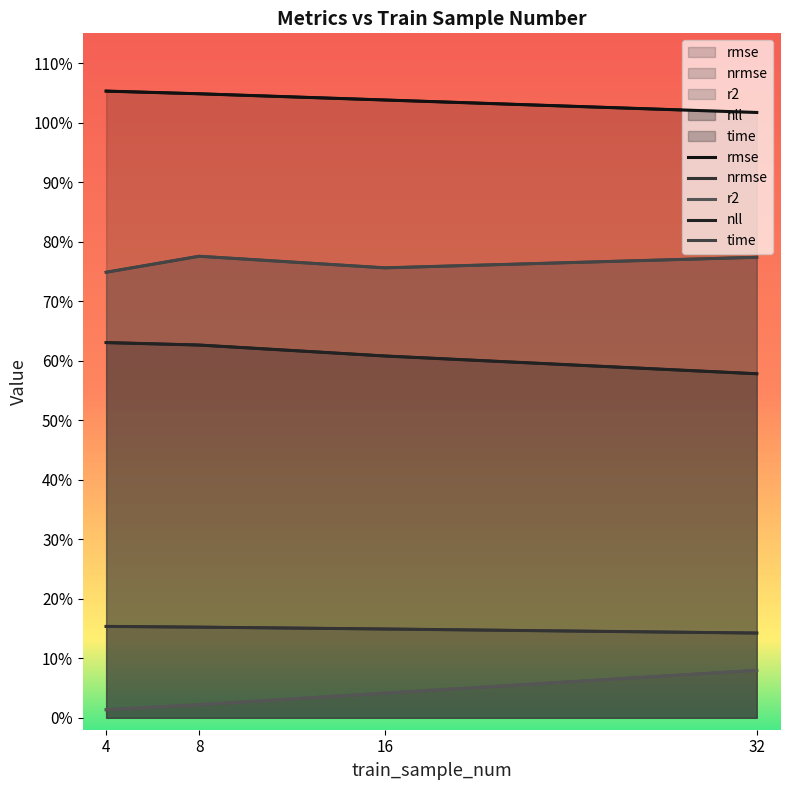

At which category is the sum across all series the highest?

8